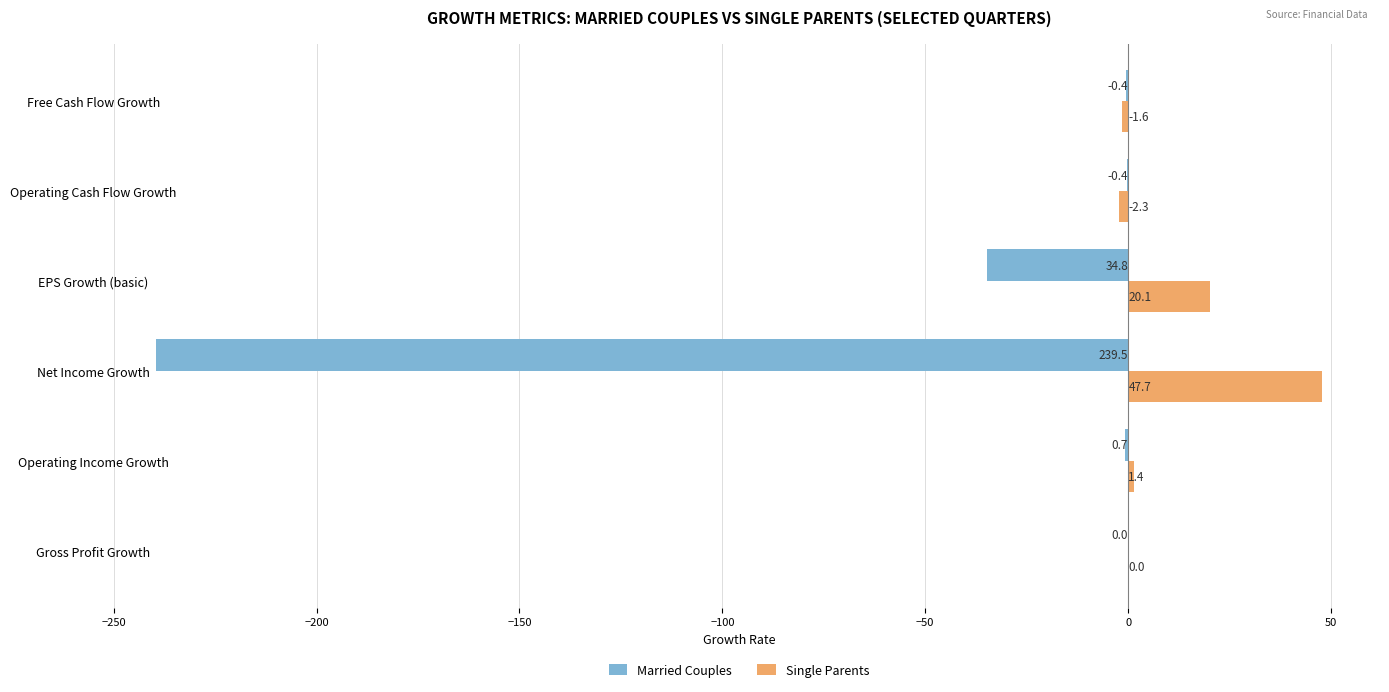

How many categories are shown in the chart?

6